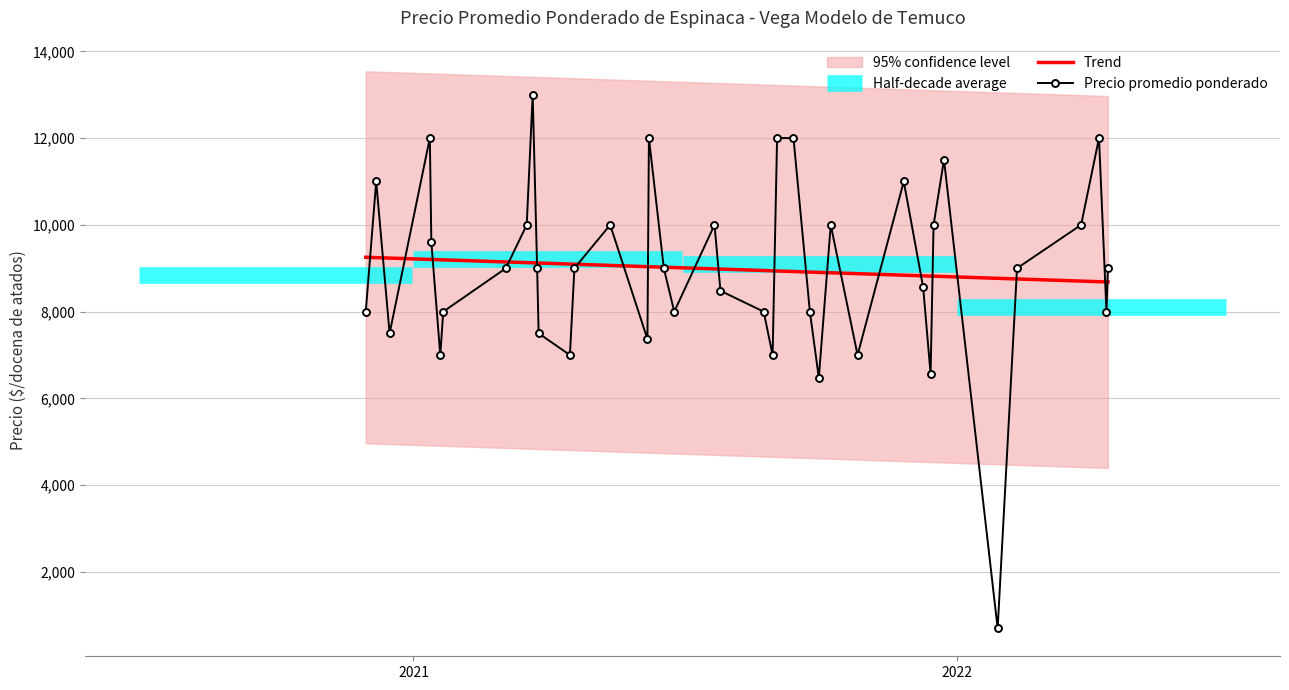

What is the maximum value for Precio promedio ponderado?

13000.0